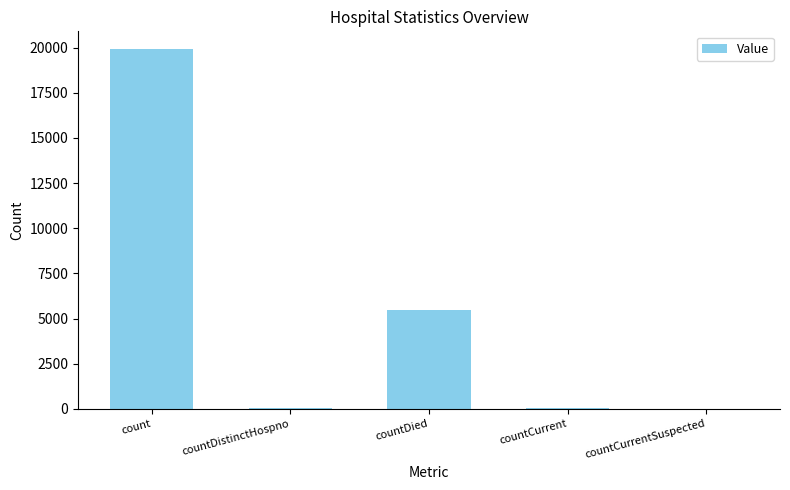

How many categories are shown in the chart?

5